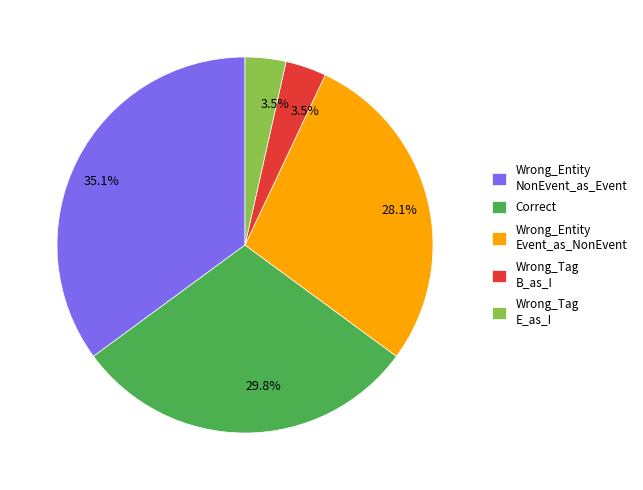

Is there a majority slice in this chart?

No